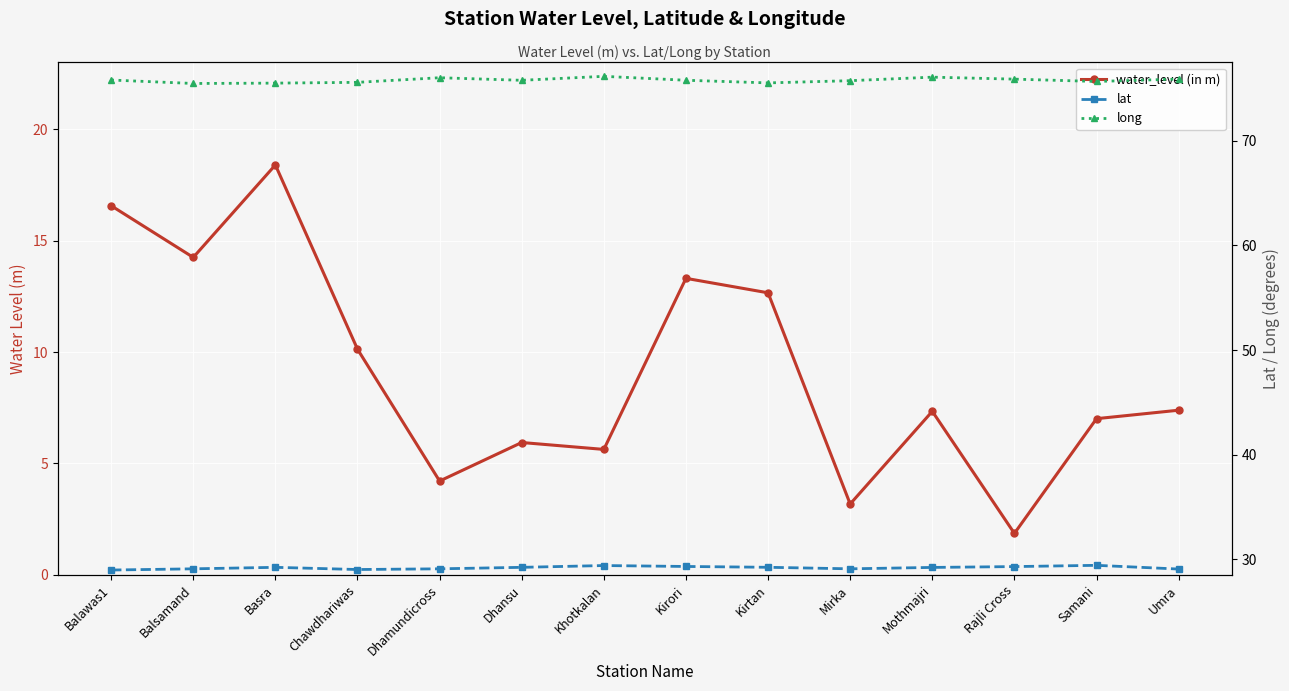

What is the difference between the second highest and minimum values in the long series?

0.6